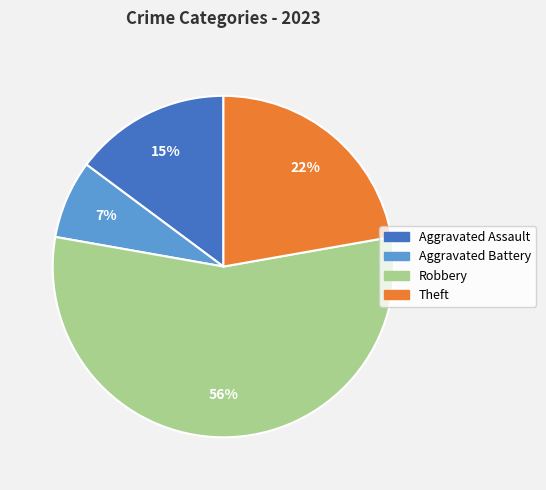

Count the number of slices in the pie.

4